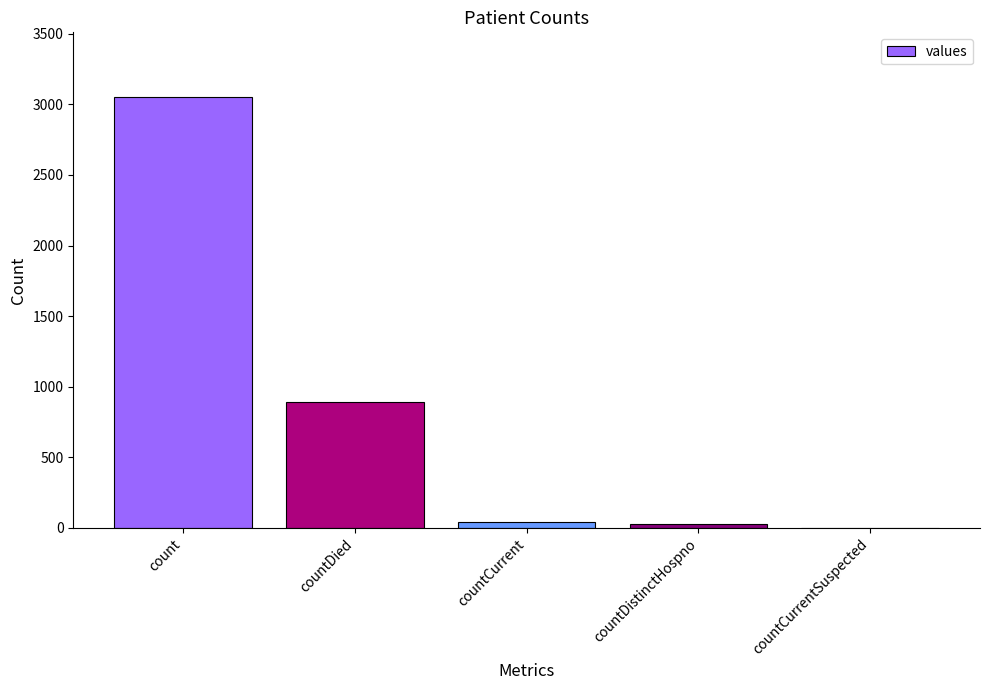

How many series are shown in this chart?

1